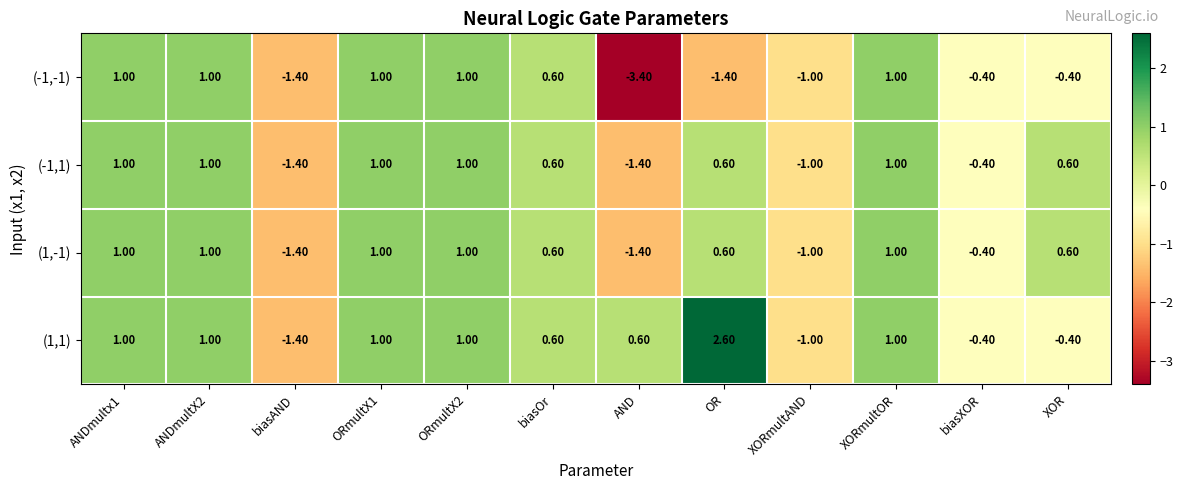

Which series has the widest spread of values?

(-1,-1)